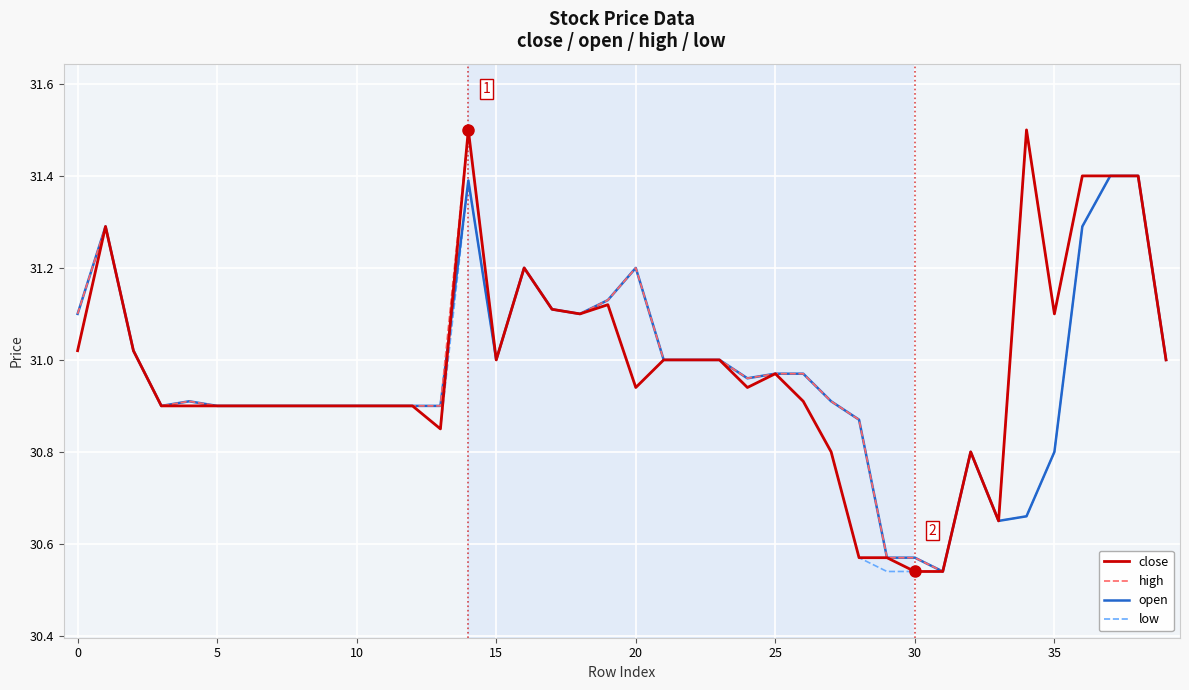

What is the maximum value shown in the chart?

31.5